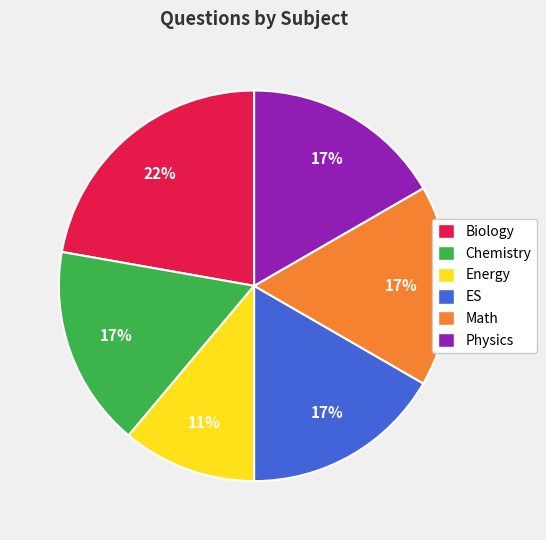

How many slices are in this pie chart?

6